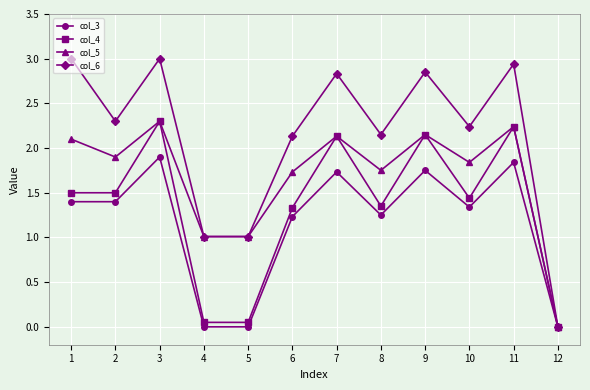

What is the difference between the col_5 values at 7 and 2?

0.2